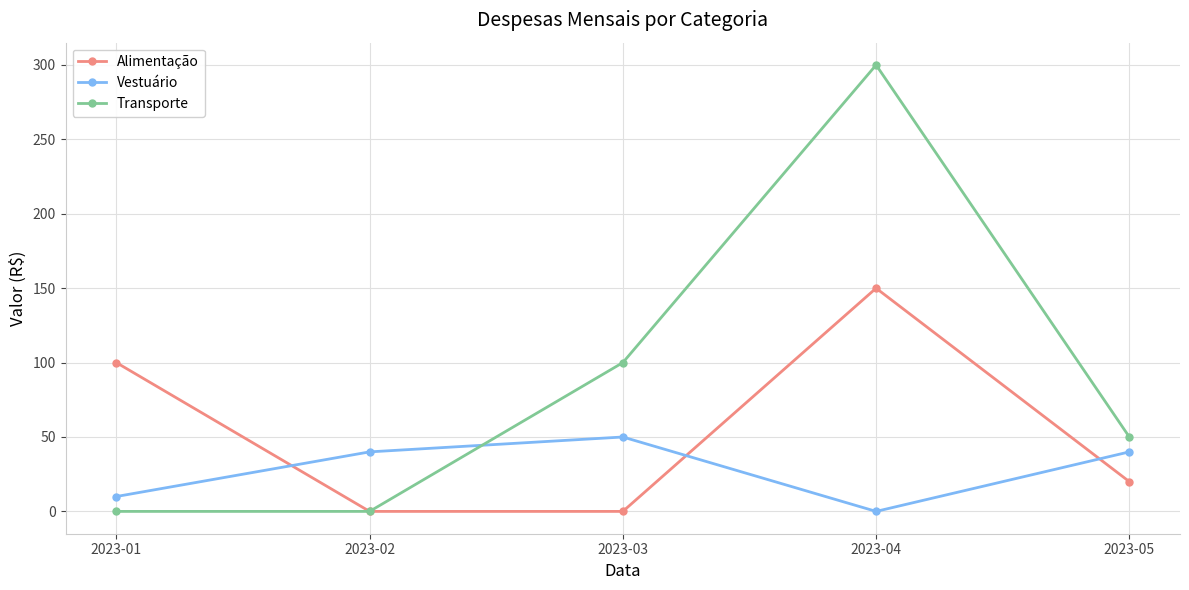

What is the difference between the Alimentação values at 2023-05 and 2023-02?

20